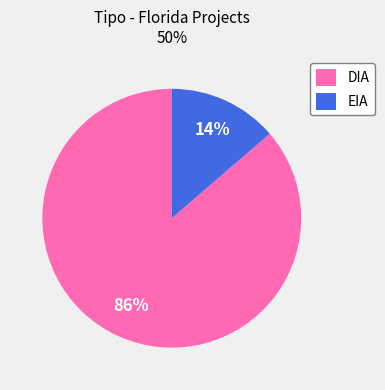

Which slice is the largest?

DIA